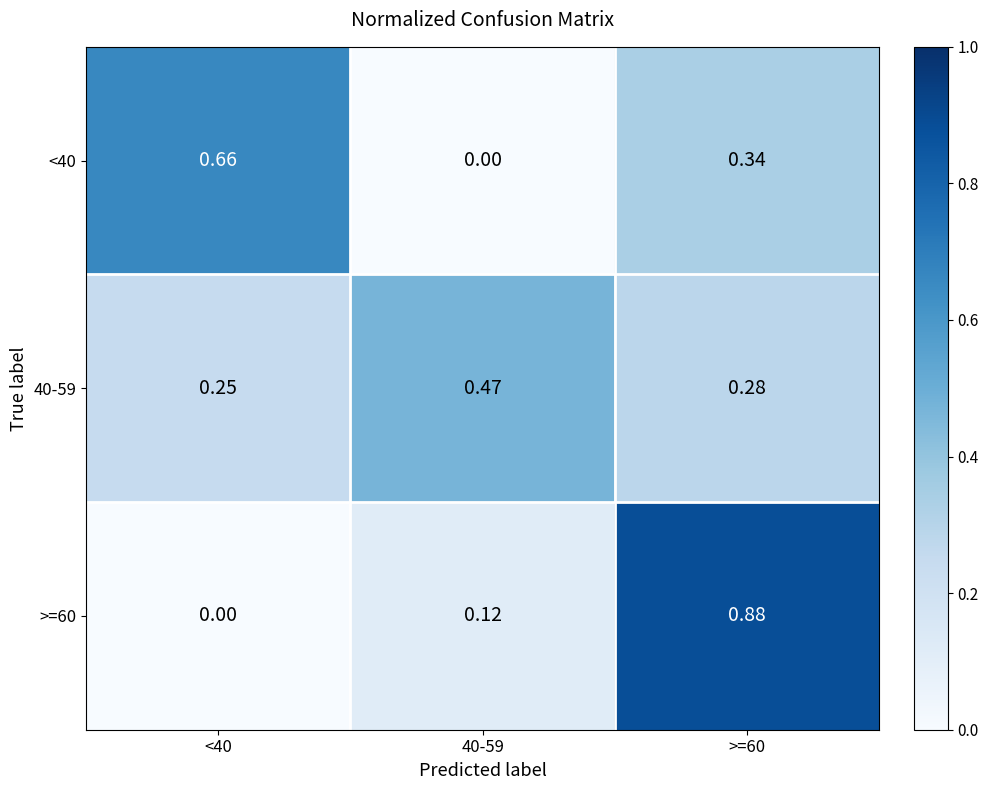

How many data points does each series have?

3